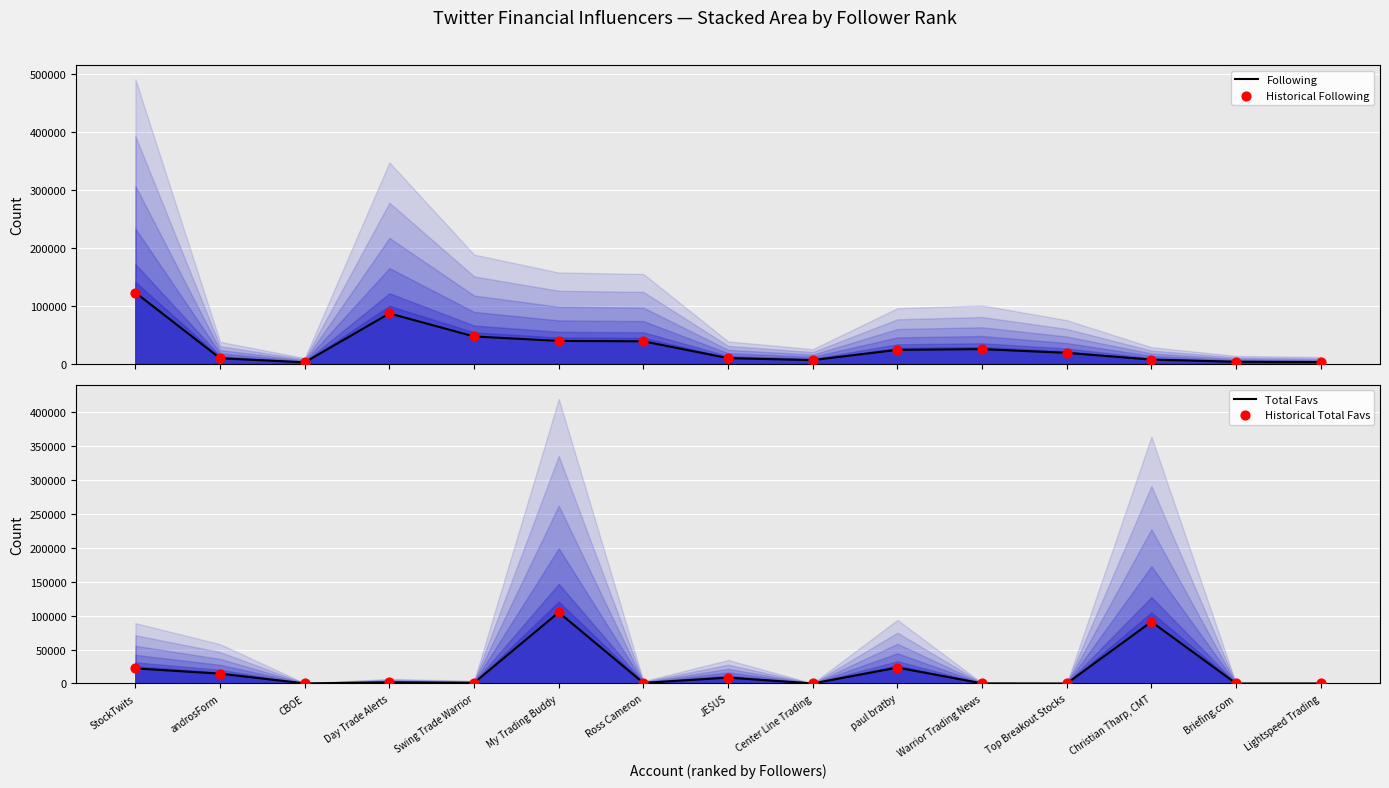

What are all the series names shown in the legend?

Following, Historical Following, Total Favs, Historical Total Favs